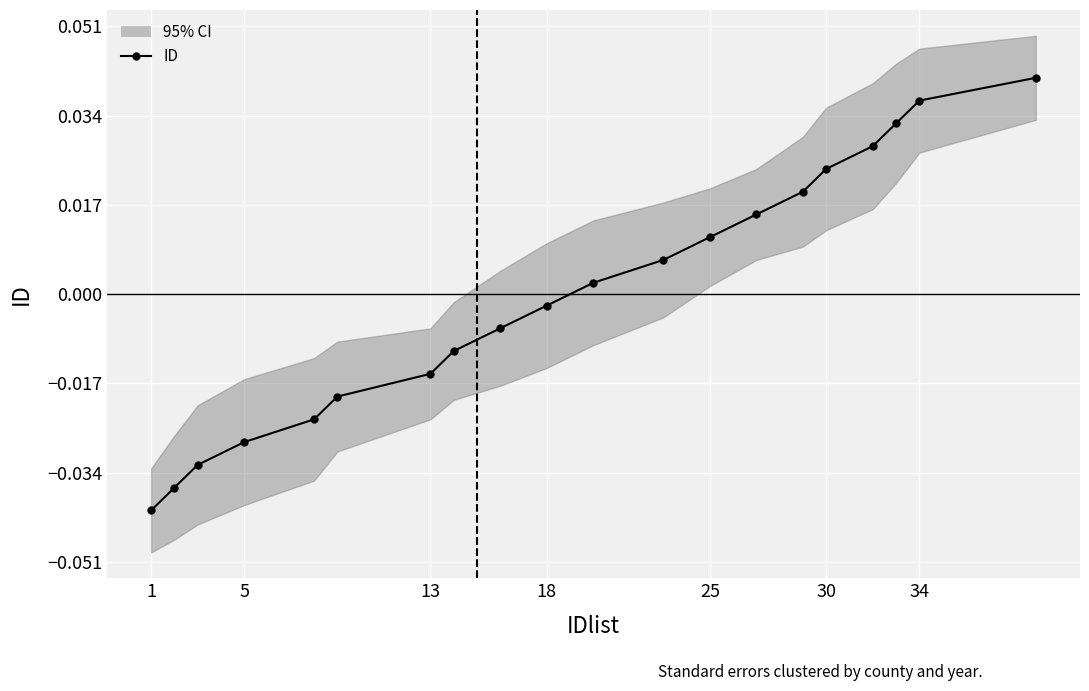

What is the difference between the maximum and minimum values?

0.1